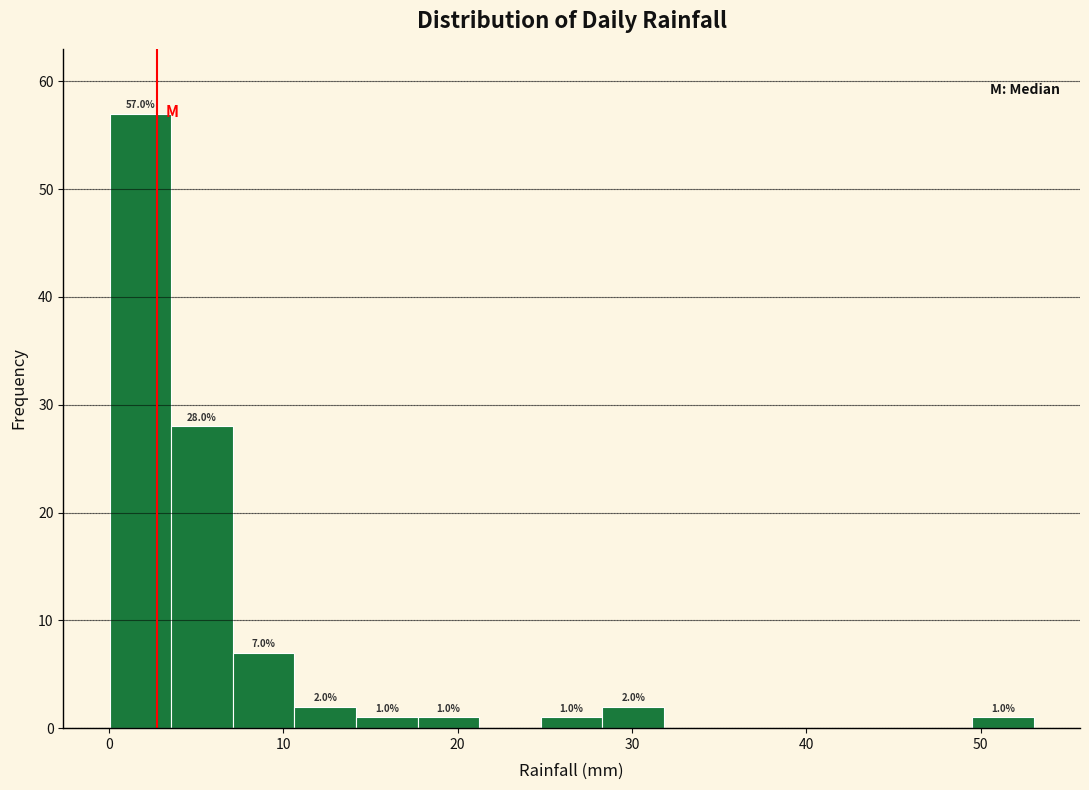

Read against the x-axis, roughly where is the centre of the tallest bar?

2